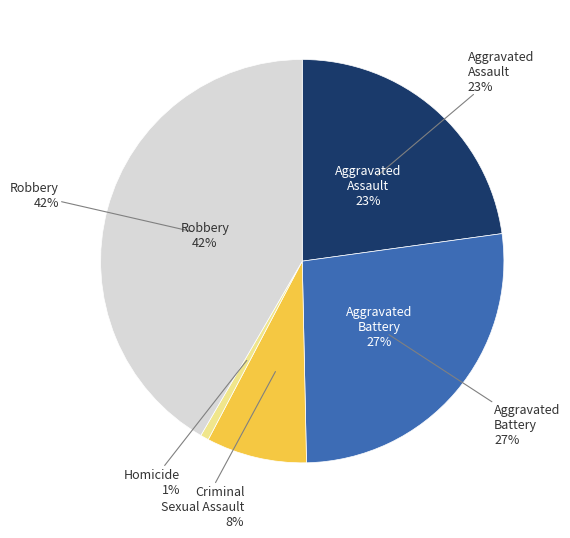

What is the largest slice in the pie chart?

Robbery